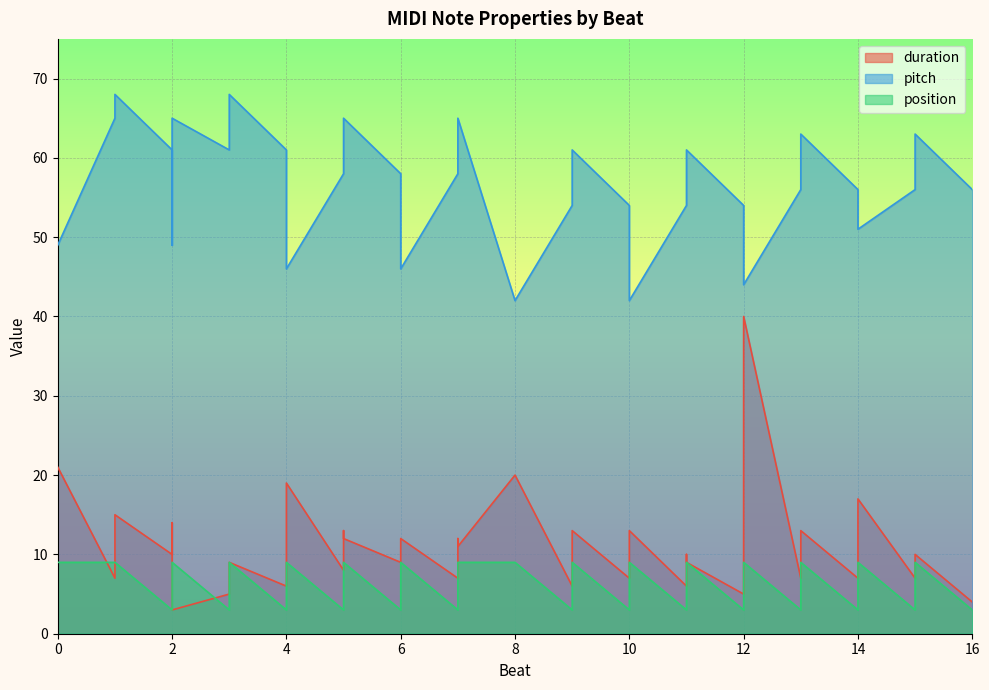

How many lines are shown in the chart?

3